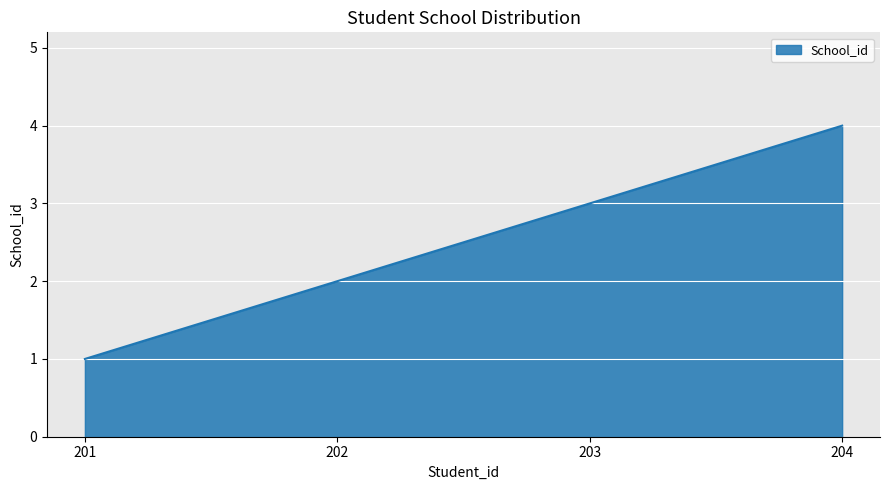

Reading left to right, transcribe all the data shown in this chart.

201=1	202=2	203=3	204=4